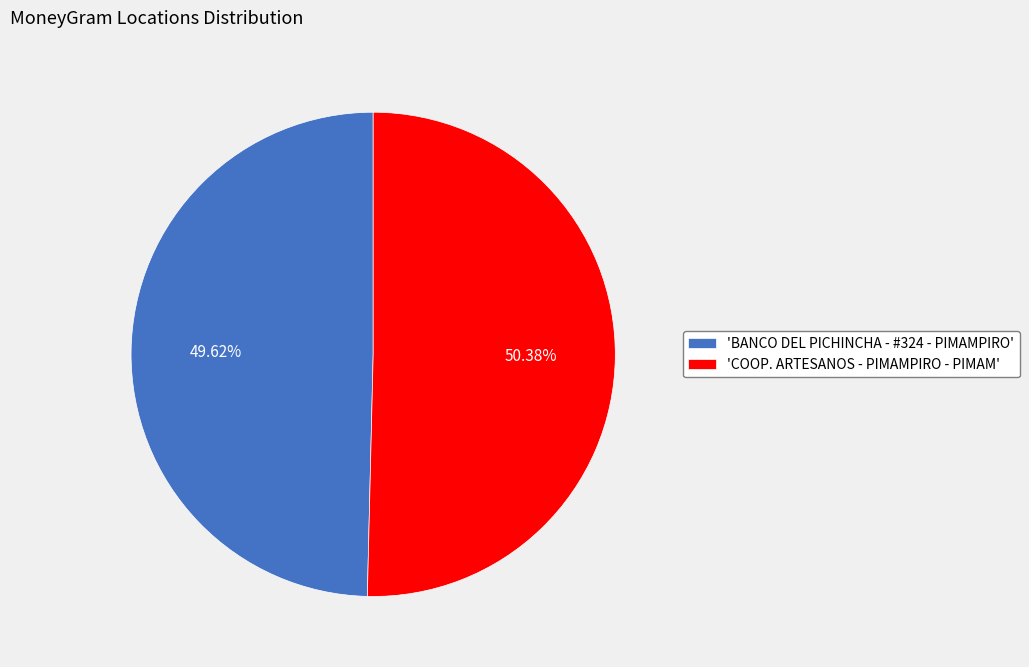

Rank the categories by value from lowest to highest.

'BANCO DEL PICHINCHA - #324 - PIMAMPIRO', 'COOP. ARTESANOS - PIMAMPIRO - PIMAM'